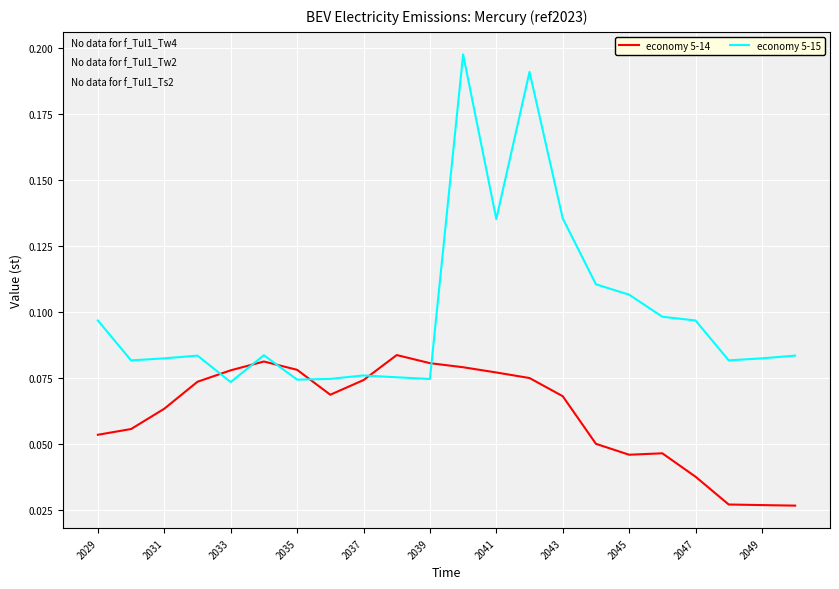

List the series in order of their peak value, lowest first.

economy 5-14, economy 5-15